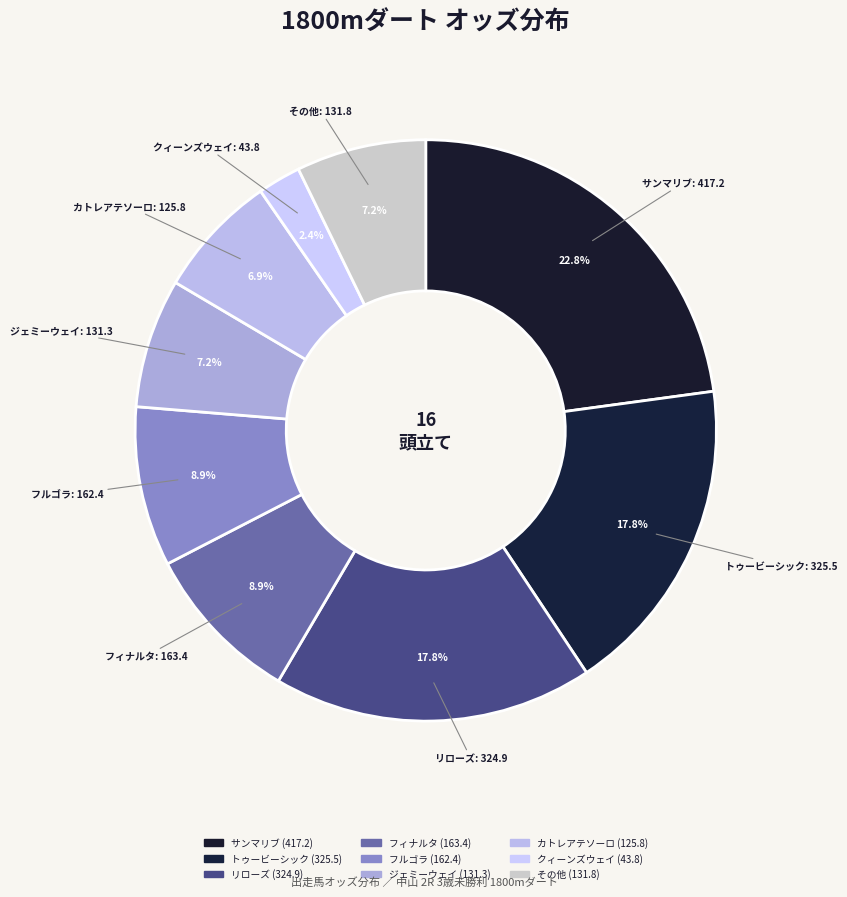

How many slices are in this pie chart?

9